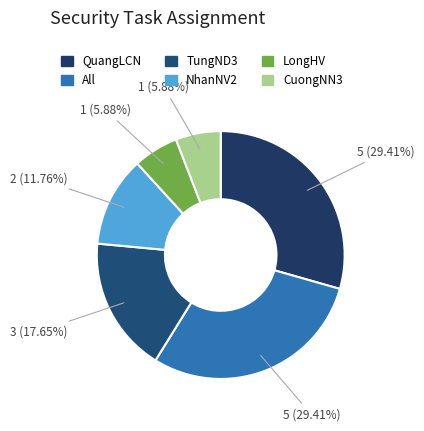

To the nearest percent, what is the combined percentage of CuongNN3 and LongHV?

12%